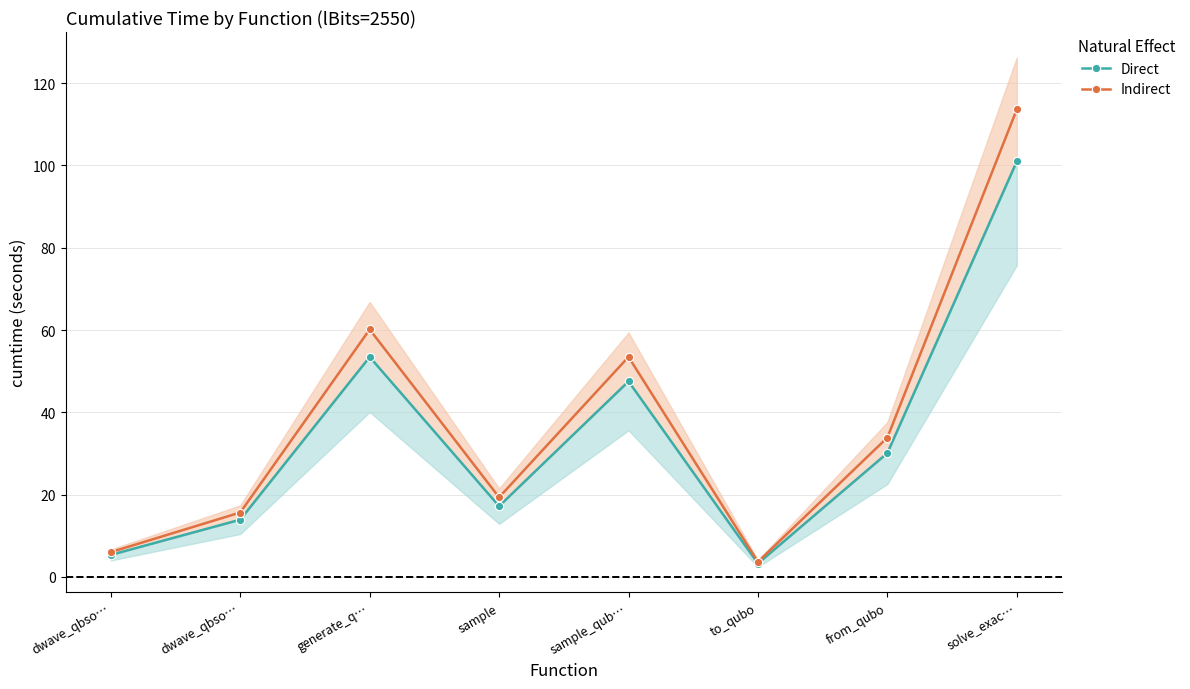

True or false: Direct and Indirect intersect in this chart.

False